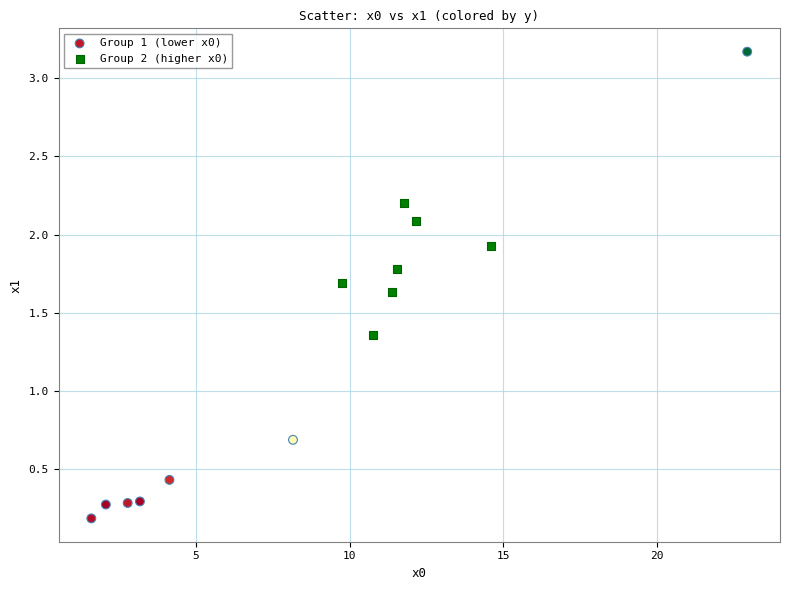

Which series contains the lowest Y value?

Group 1 (lower x0)